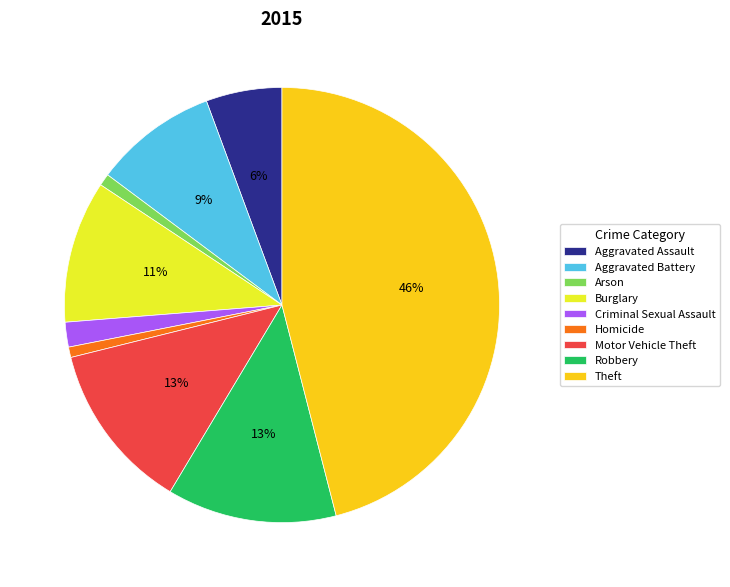

What is the largest slice in the pie chart?

Theft